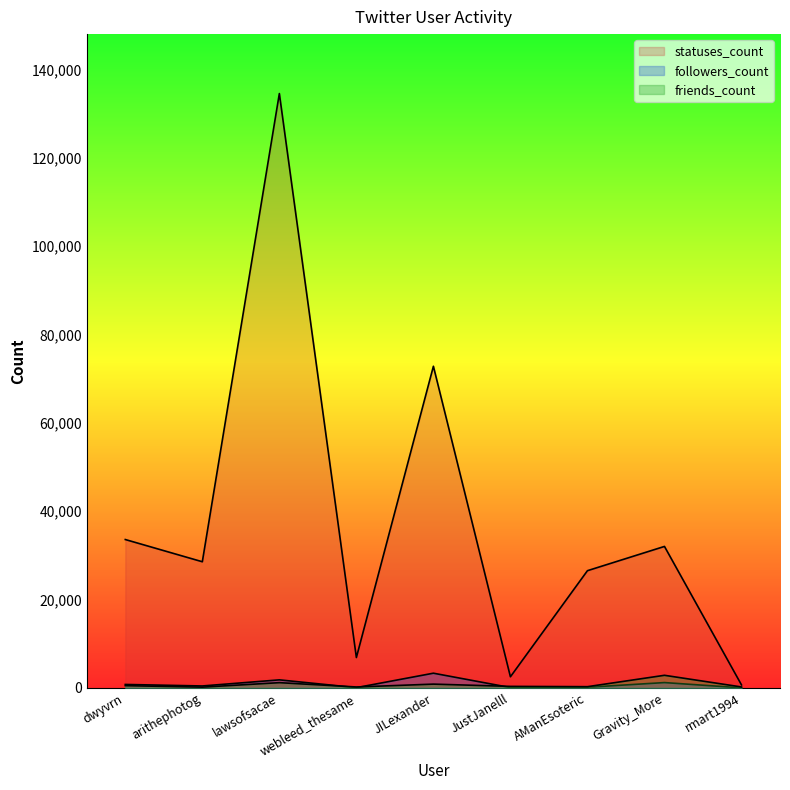

What is the sum of the friends_count values at Gravity_More and JILexander?

3702